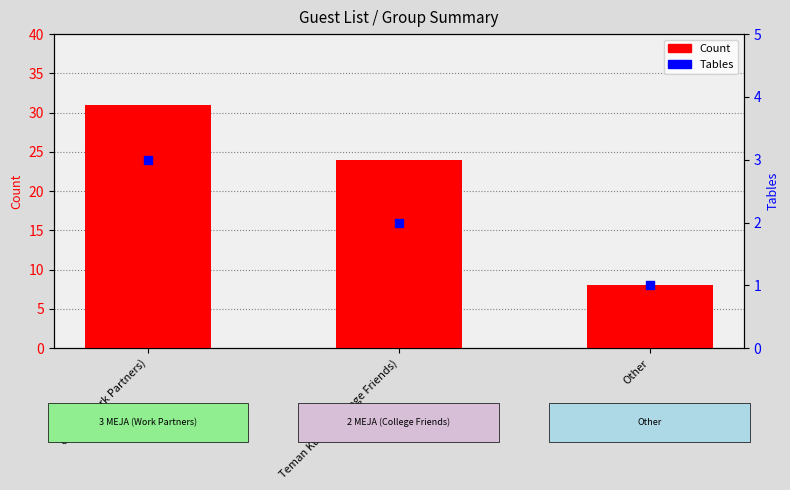

What are all the series names shown in the legend?

Count, Tables